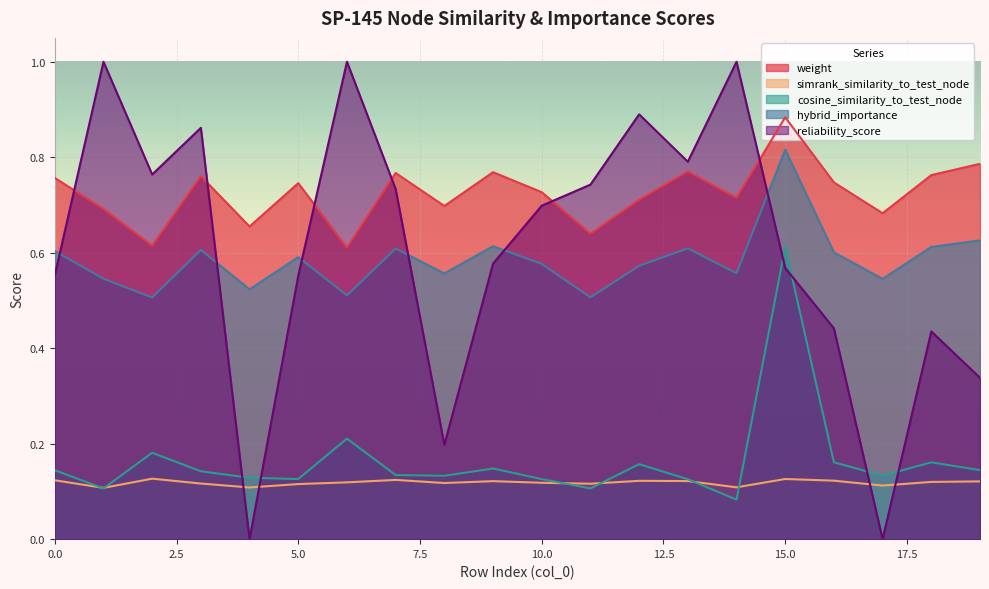

What is the total value across all series at 11?

2.1